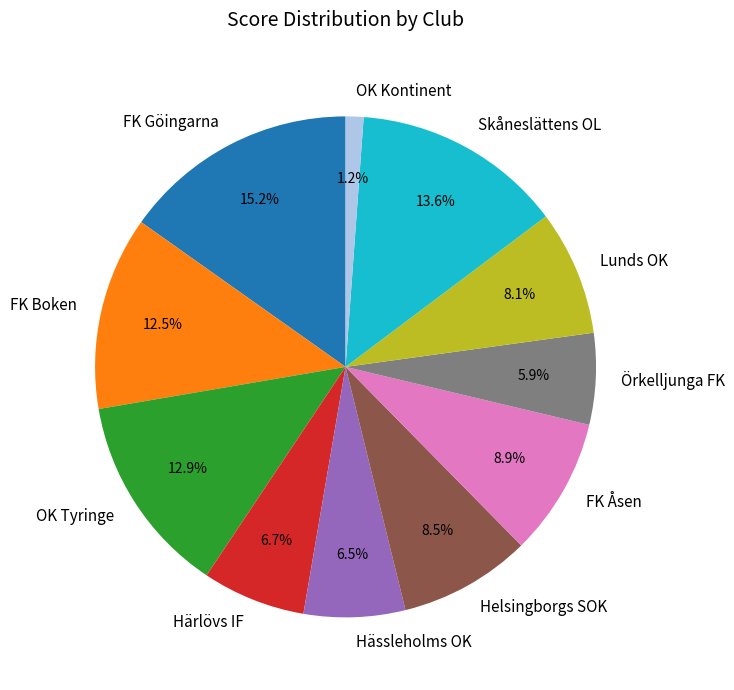

What percentage do OK Kontinent and Helsingborgs SOK together represent?

9.7%